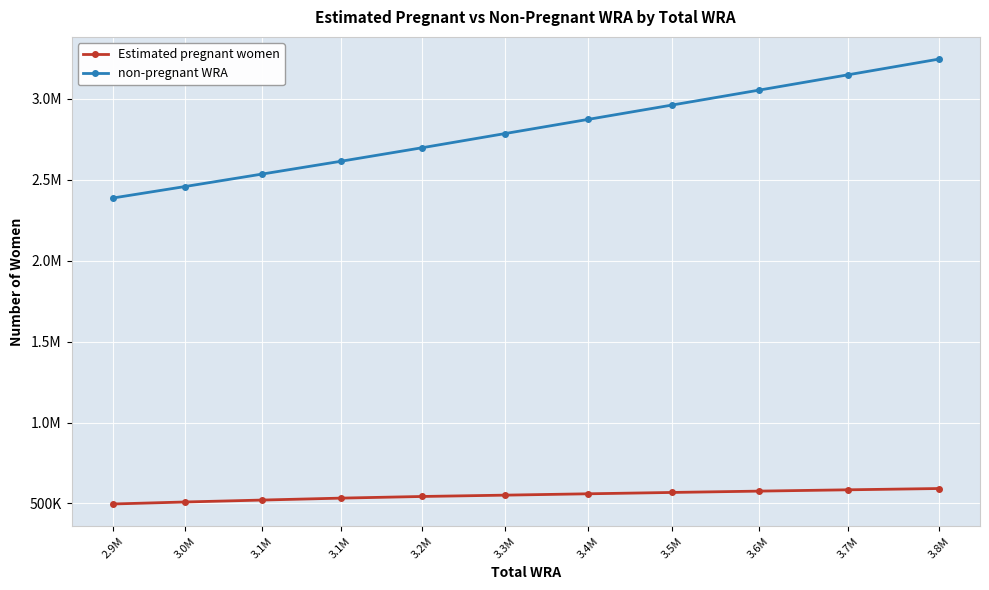

Is this an area chart (filled region under the line)?

No